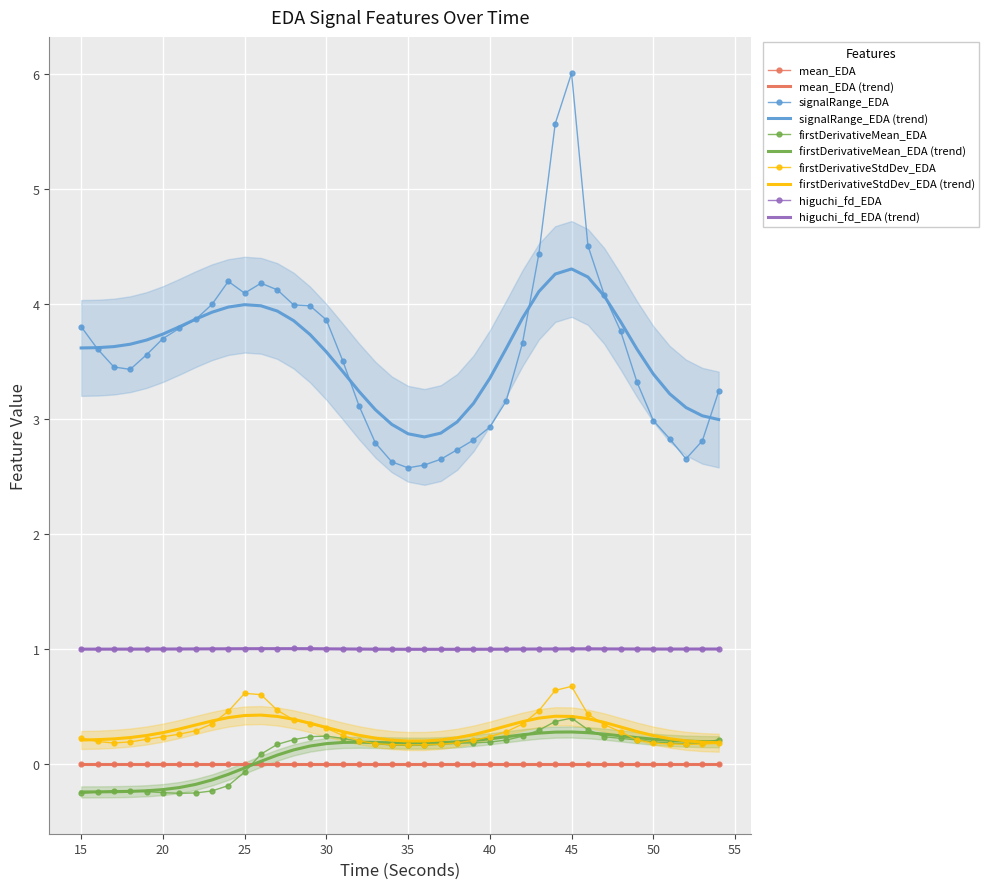

Reading right to left, transcribe all the data shown in this chart.

mean_EDA: 54=0.0	53=0.0	52=0.0	51=0.0	50=0.0	49=0.0	48=0.0	47=0.0	46=0.0	45=0.0	44=0.0	43=0.0	42=0.0	41=0.0	40=0.0	39=0.0	38=0.0	37=0.0	36=0.0	35=0.0	34=0.0	33=0.0	32=0.0	31=0.0	30=0.0	29=0.0	28=0.0	27=0.0	26=0.0	25=0.0	24=0.0	23=0.0	22=0.0	21=0.0	20=0.0	19=0.0	18=0.0	17=0.0	16=0.0	15=0.0
signalRange_EDA: 54=3.2	53=2.8	52=2.7	51=2.8	50=3.0	49=3.3	48=3.8	47=4.1	46=4.5	45=6.0	44=5.6	43=4.4	42=3.7	41=3.2	40=2.9	39=2.8	38=2.7	37=2.7	36=2.6	35=2.6	34=2.6	33=2.8	32=3.1	31=3.5	30=3.9	29=4.0	28=4.0	27=4.1	26=4.2	25=4.1	24=4.2	23=4.0	22=3.9	21=3.8	20=3.7	19=3.6	18=3.4	17=3.5	16=3.6	15=3.8
firstDerivativeMean_EDA: 54=0.2	53=0.2	52=0.2	51=0.2	50=0.2	49=0.2	48=0.2	47=0.2	46=0.3	45=0.4	44=0.4	43=0.3	42=0.2	41=0.2	40=0.2	39=0.2	38=0.2	37=0.2	36=0.2	35=0.2	34=0.2	33=0.2	32=0.2	31=0.2	30=0.2	29=0.2	28=0.2	27=0.2	26=0.1	25=-0.1	24=-0.2	23=-0.2	22=-0.2	21=-0.3	20=-0.2	19=-0.2	18=-0.2	17=-0.2	16=-0.2	15=-0.3
firstDerivativeStdDev_EDA: 54=0.2	53=0.2	52=0.2	51=0.2	50=0.2	49=0.2	48=0.3	47=0.3	46=0.4	45=0.7	44=0.6	43=0.5	42=0.3	41=0.3	40=0.2	39=0.2	38=0.2	37=0.2	36=0.2	35=0.2	34=0.2	33=0.2	32=0.2	31=0.3	30=0.3	29=0.4	28=0.4	27=0.5	26=0.6	25=0.6	24=0.5	23=0.3	22=0.3	21=0.3	20=0.2	19=0.2	18=0.2	17=0.2	16=0.2	15=0.2
higuchi_fd_EDA: 54=1.0	53=1.0	52=1.0	51=1.0	50=1.0	49=1.0	48=1.0	47=1.0	46=1.0	45=1.0	44=1.0	43=1.0	42=1.0	41=1.0	40=1.0	39=1.0	38=1.0	37=1.0	36=1.0	35=1.0	34=1.0	33=1.0	32=1.0	31=1.0	30=1.0	29=1.0	28=1.0	27=1.0	26=1.0	25=1.0	24=1.0	23=1.0	22=1.0	21=1.0	20=1.0	19=1.0	18=1.0	17=1.0	16=1.0	15=1.0